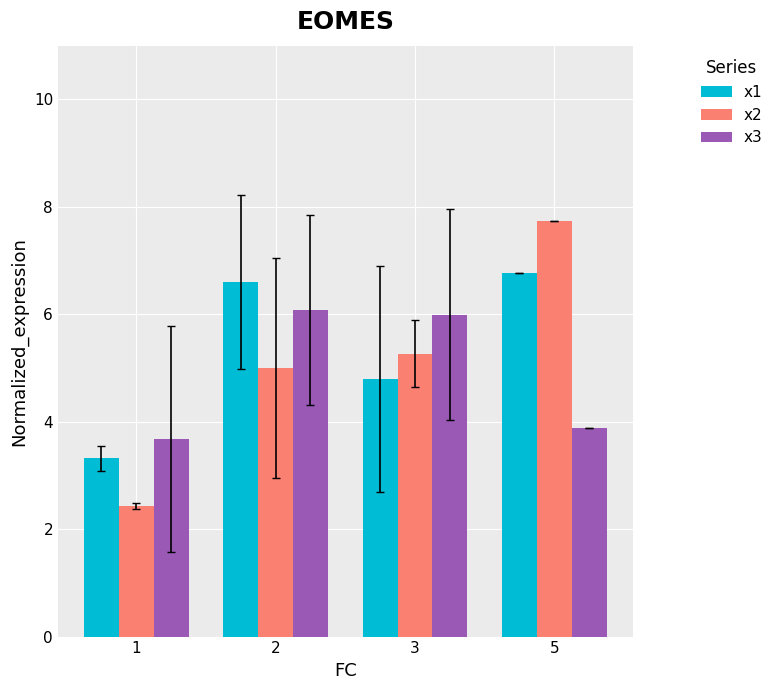

What is the sum of the x3 values at 5 and 3?

9.9